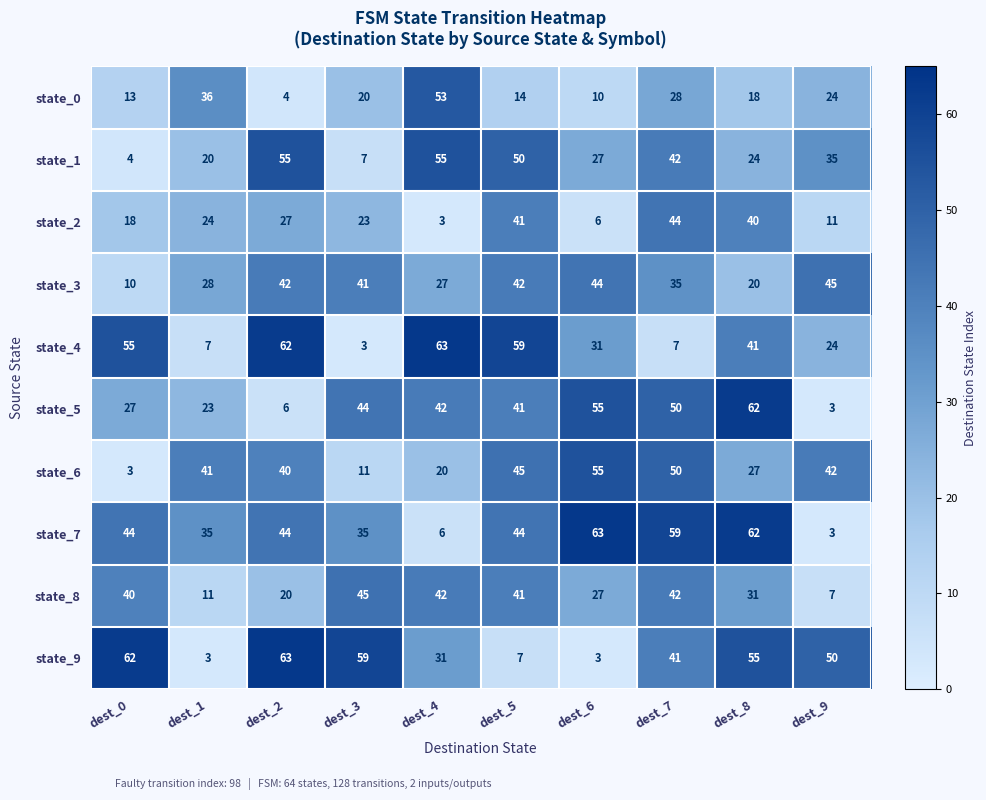

Is it true that state_8 equals 73 at dest_3?

False